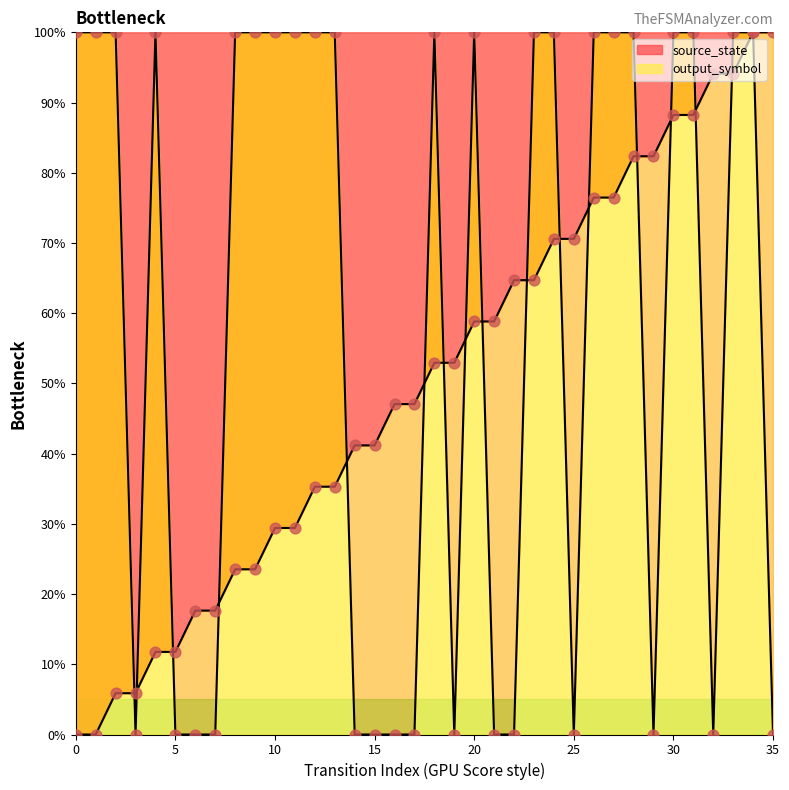

At which category is the sum across all series the highest?

34